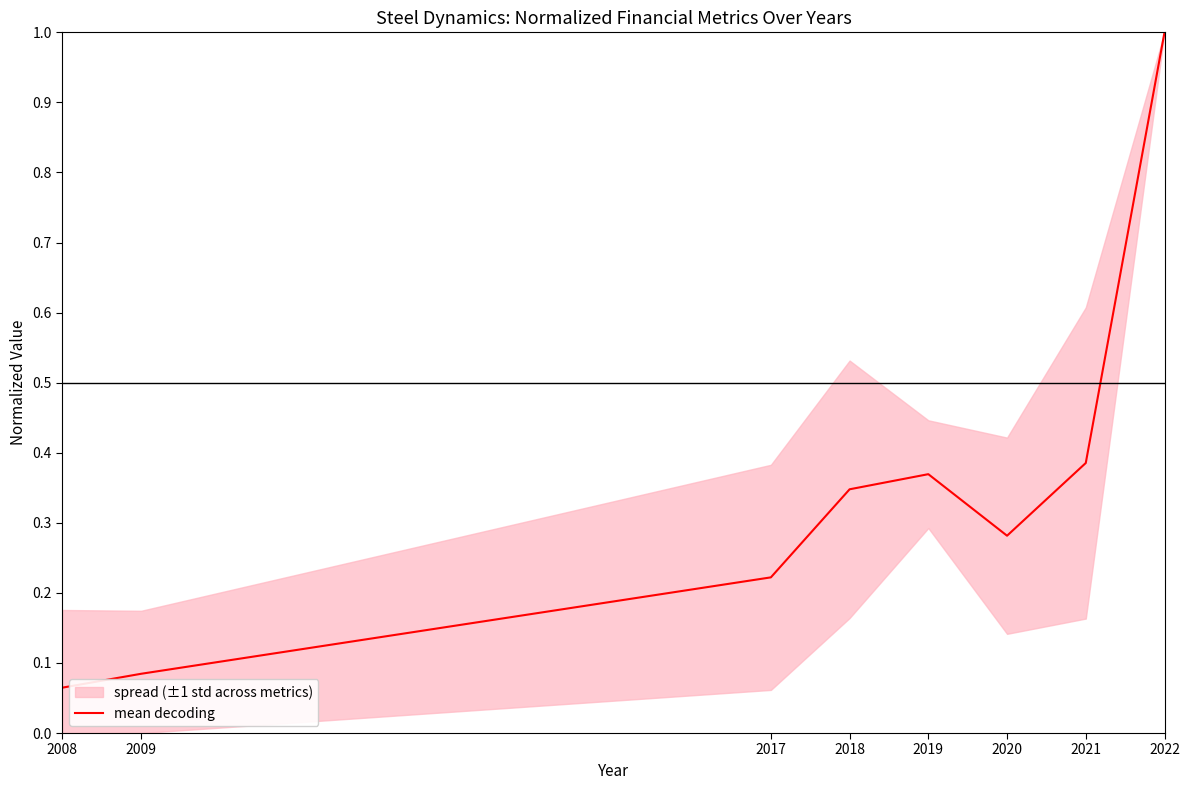

True or false: there are more than 2 points higher than both neighbors.

False